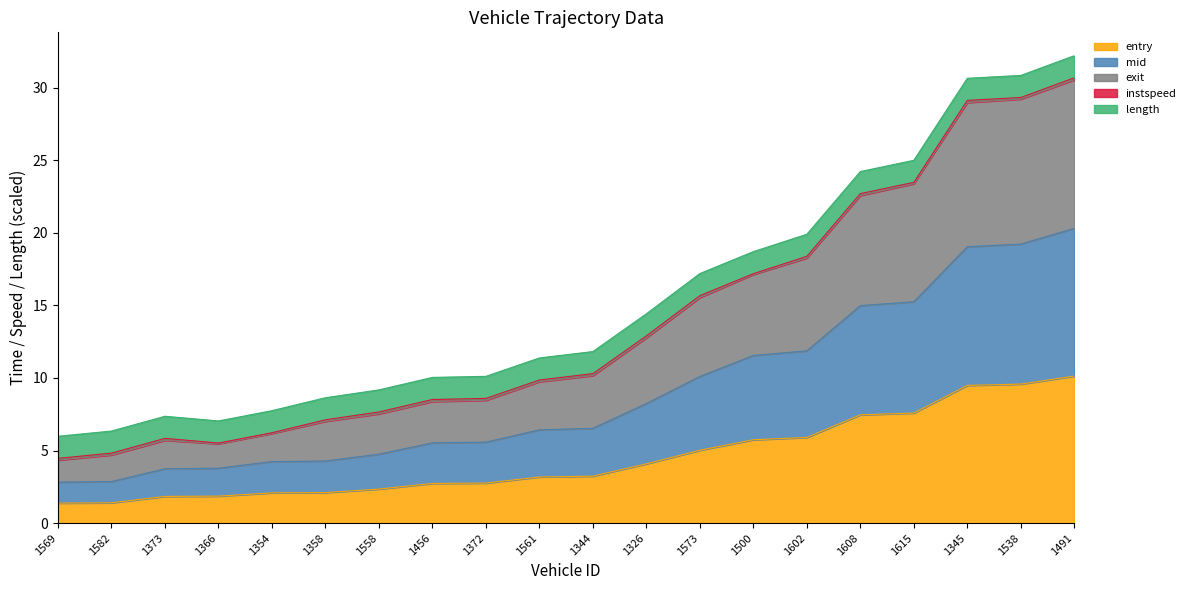

The value of entry at 1456 is 1.6. True or false?

False